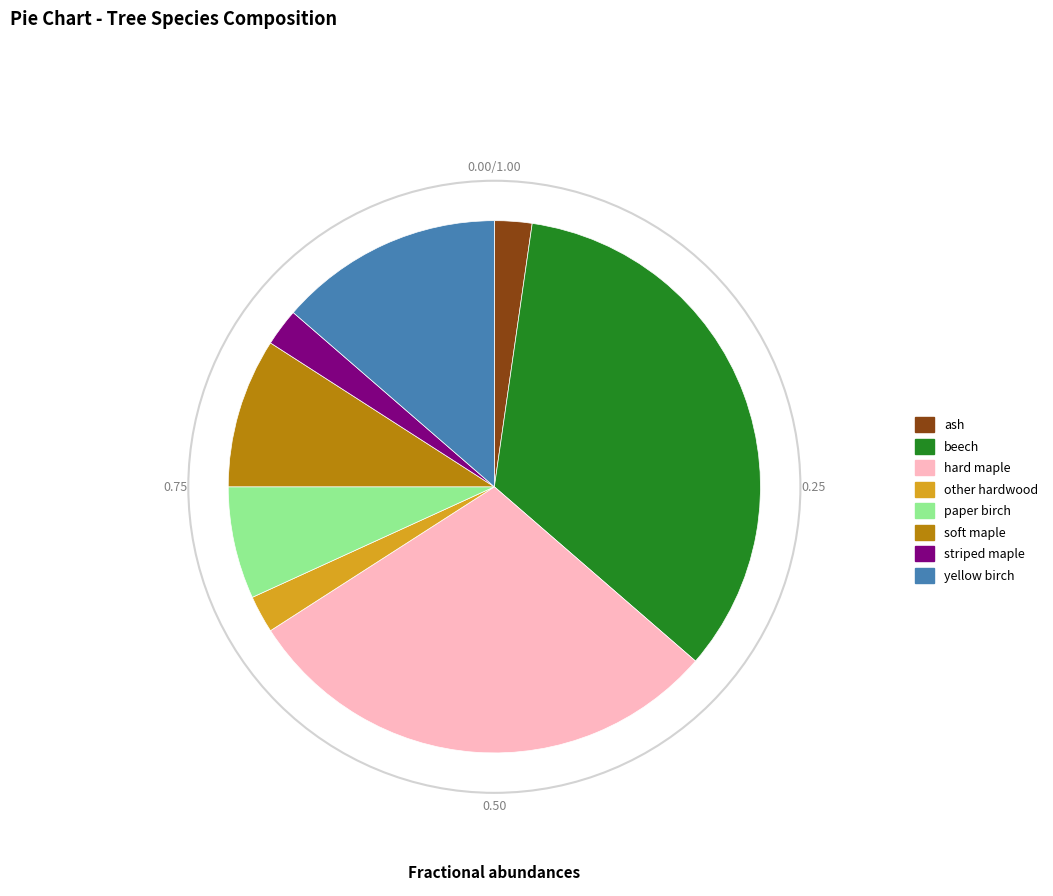

Which slice is the largest?

beech